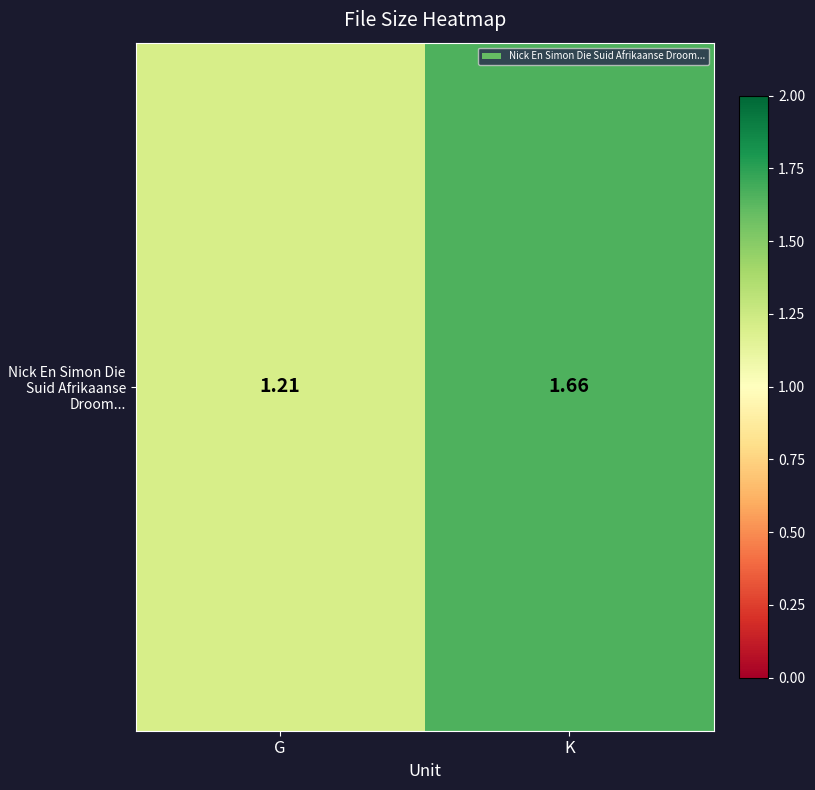

Rank the categories by value from highest to lowest.

K, G